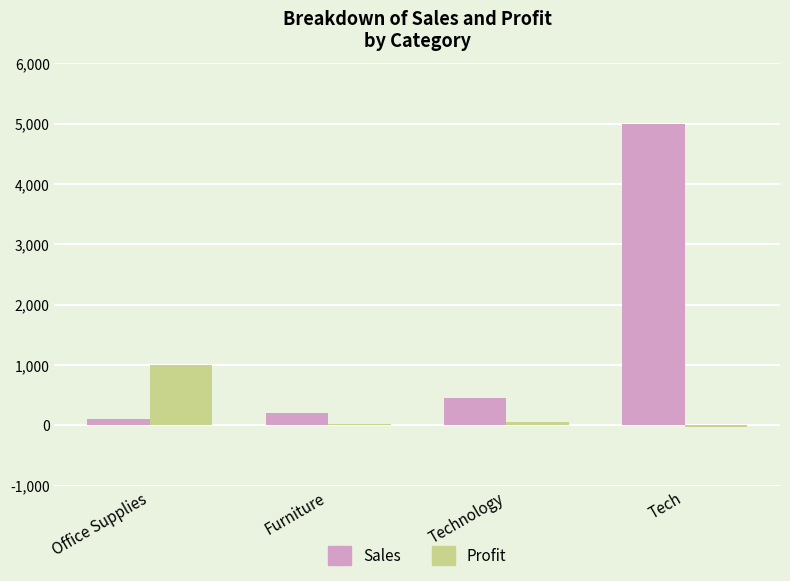

Are the bars horizontal?

No